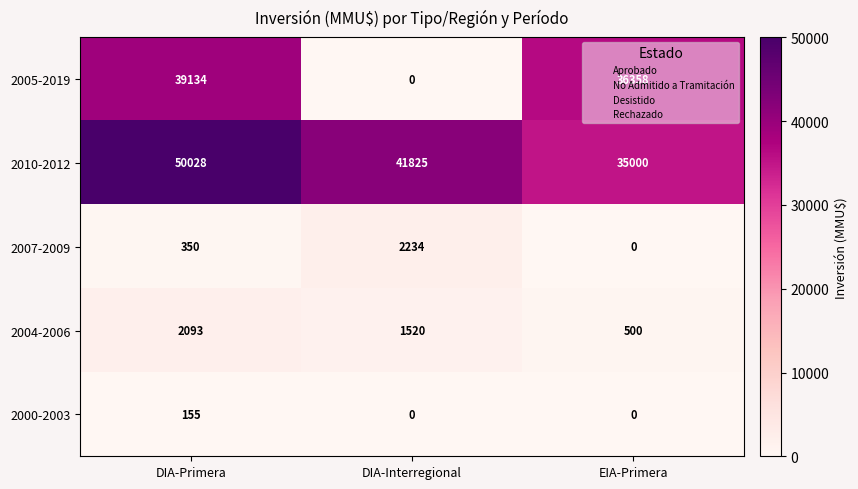

How many data points in 2000-2003 are above 0?

1